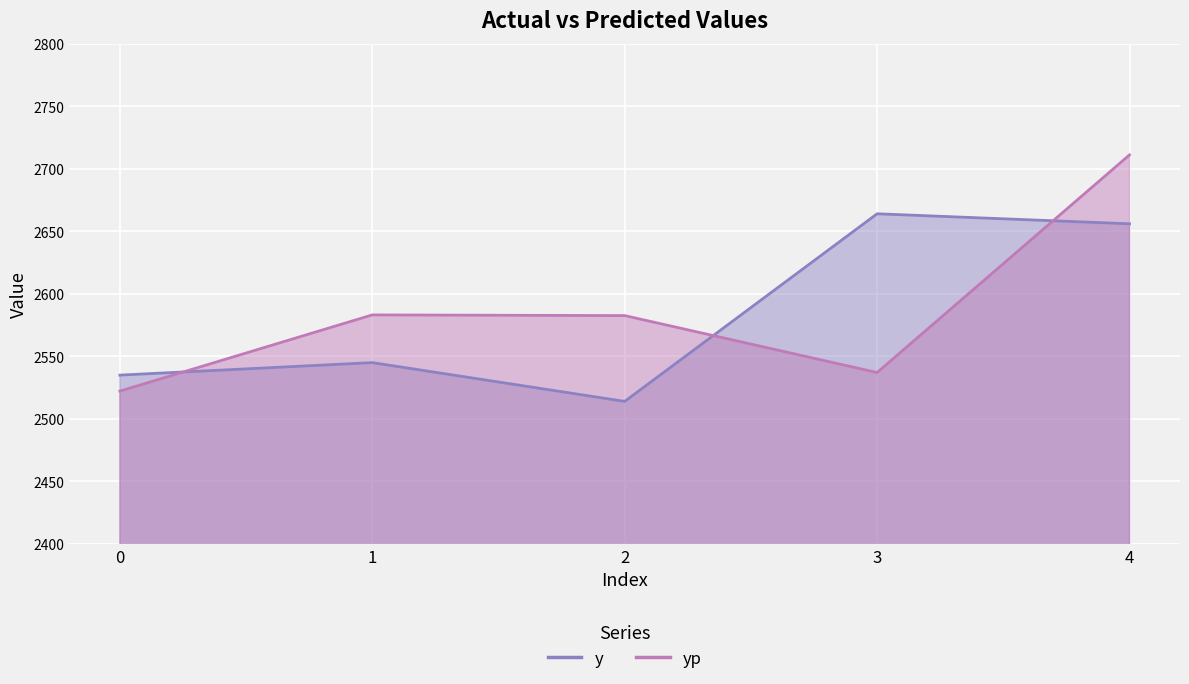

Reading left to right, transcribe all the data shown in this chart.

y: 2535.0	2545.0	2514.0	2664.0	2656.0
yp: 2522.2	2583.2	2582.6	2537.1	2711.1